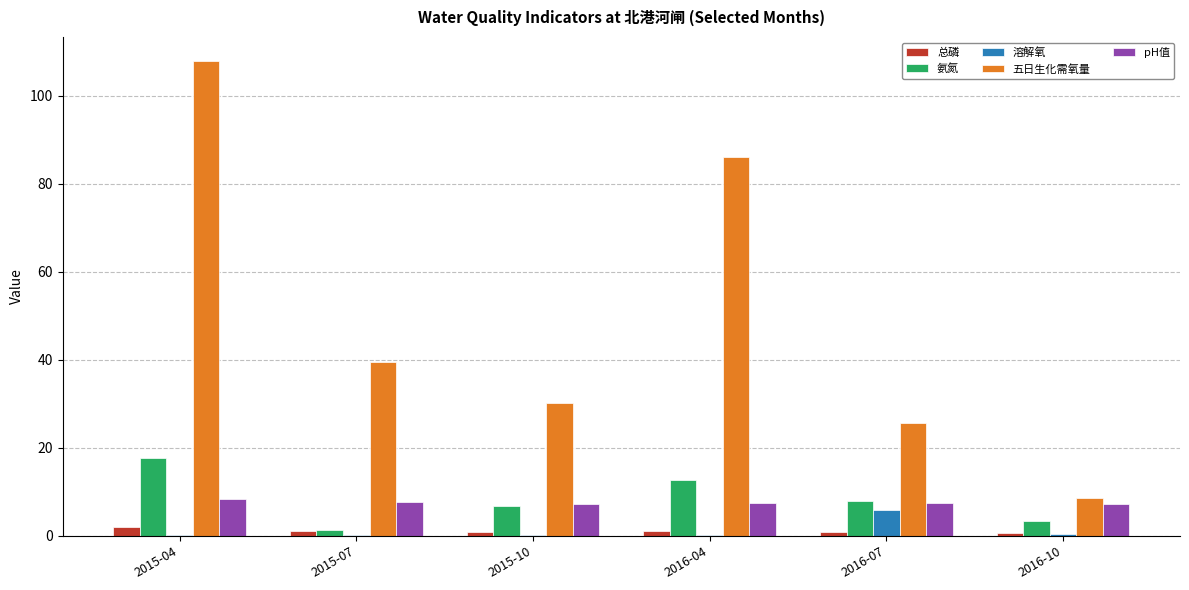

How many series are shown in this chart?

5